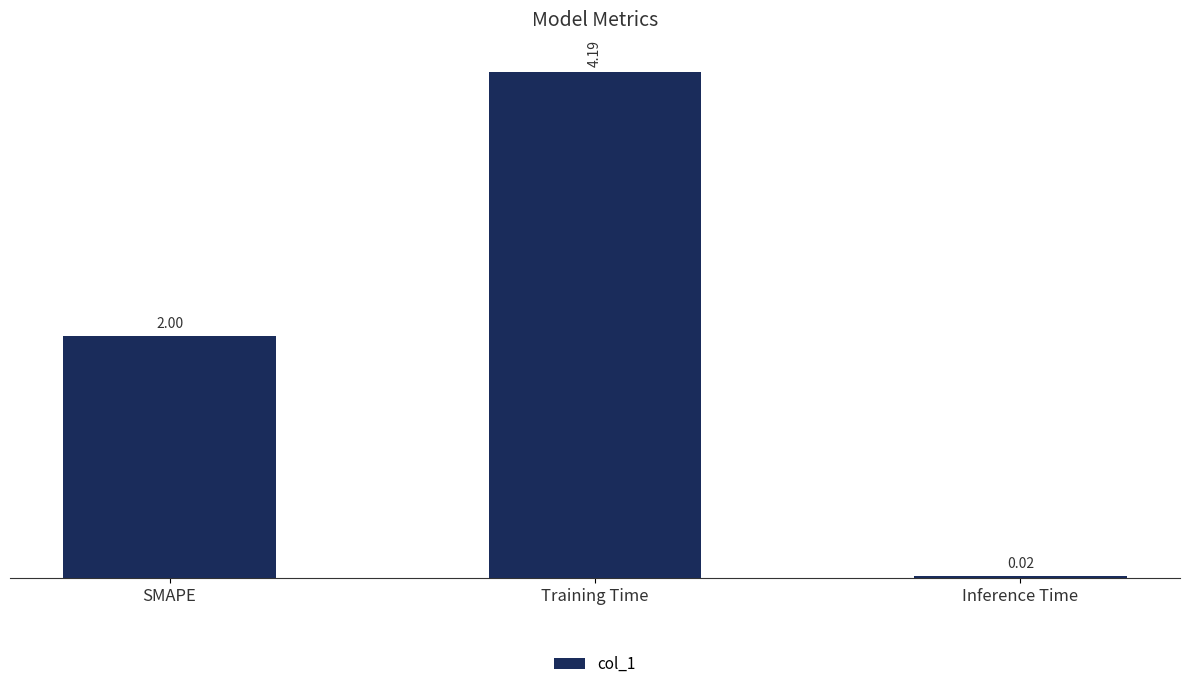

Does the chart contain stacked bars?

No